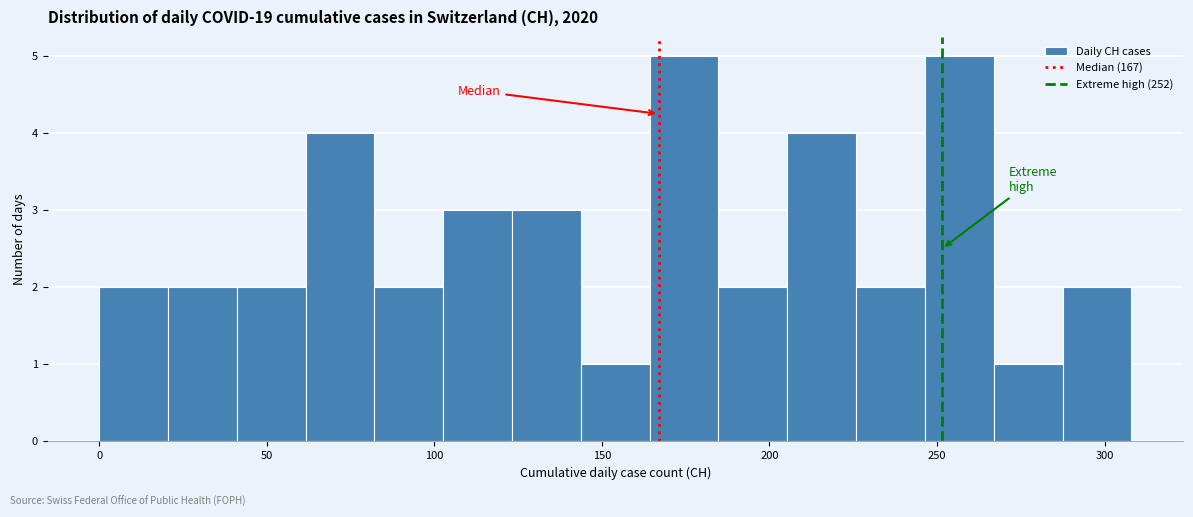

How tall is the bar that spans 185 to 205 on the x-axis? Neither the bar edges nor the heights are printed on the chart, so give them approximately, as read against the axes.

2